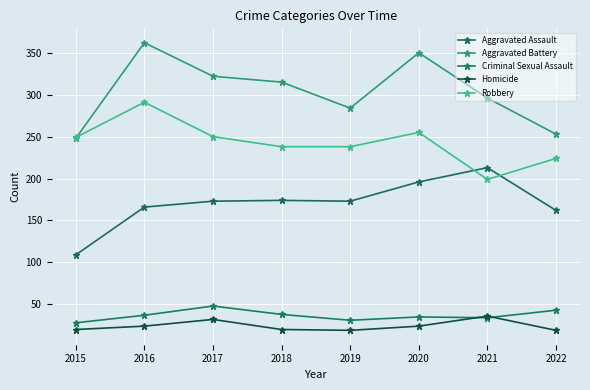

What is the value of the Criminal Sexual Assault point at the 8th from the left?

43